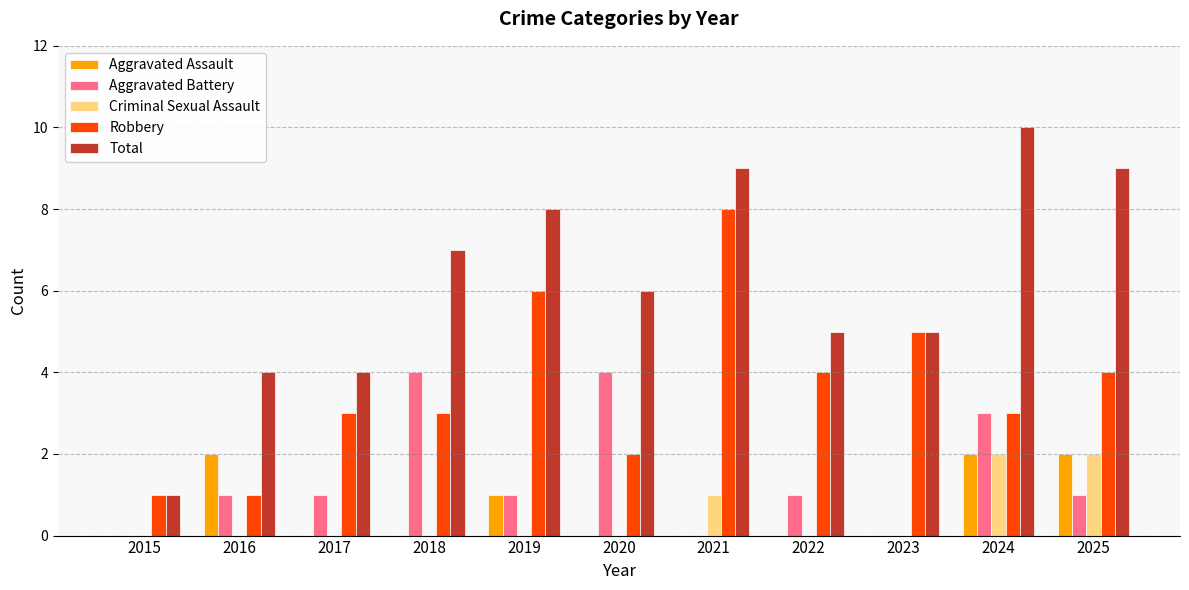

What are all the series names shown in the legend?

Aggravated Assault, Aggravated Battery, Criminal Sexual Assault, Robbery, Total